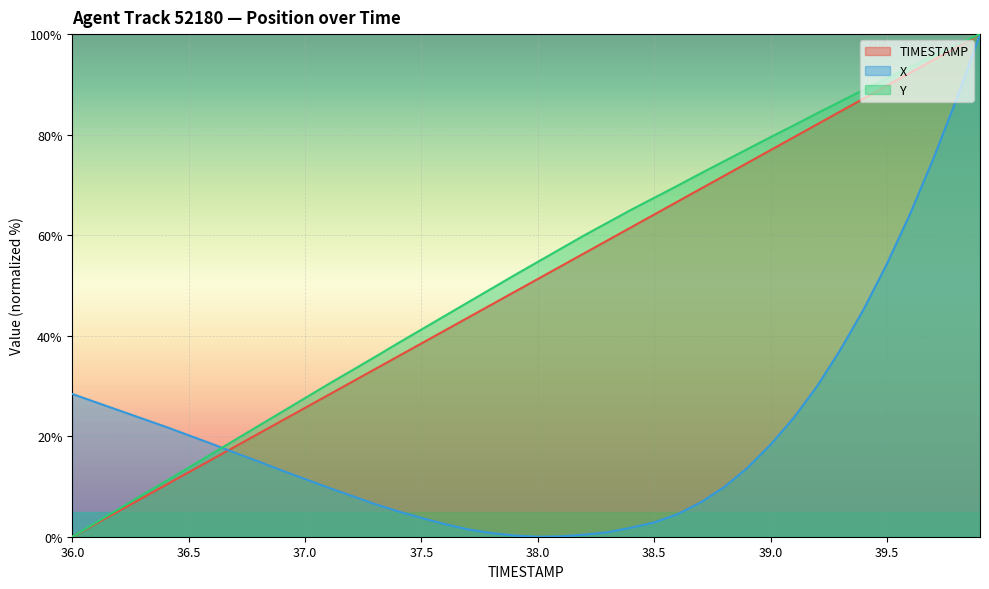

True or false: TIMESTAMP has more than 2 points higher than both neighbors.

False